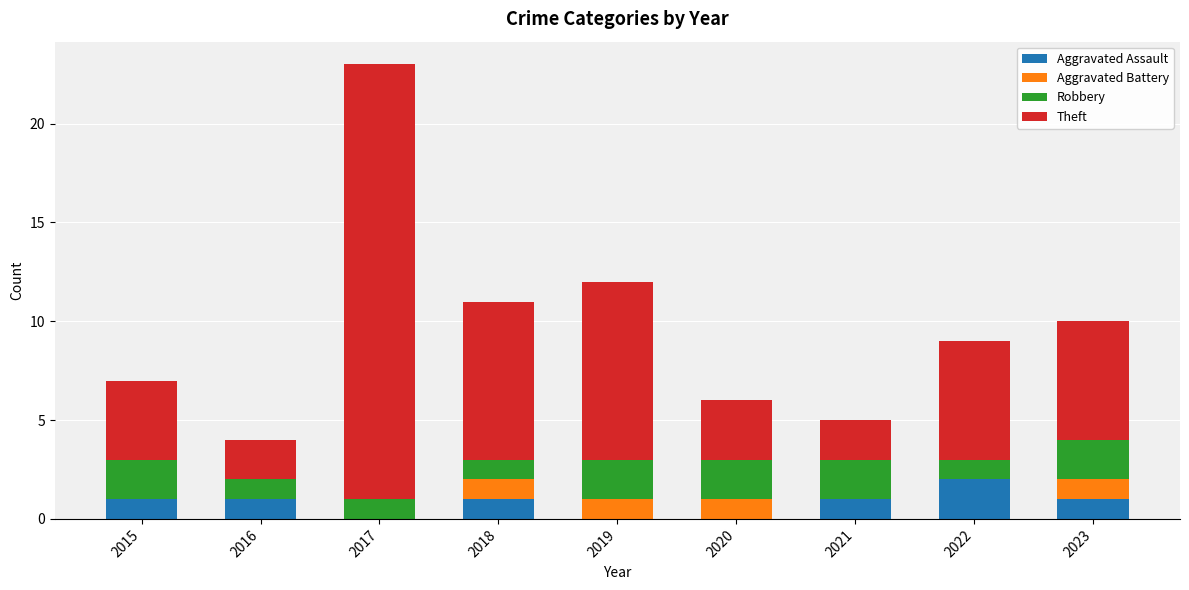

At which label does Aggravated Assault reach its peak?

2022